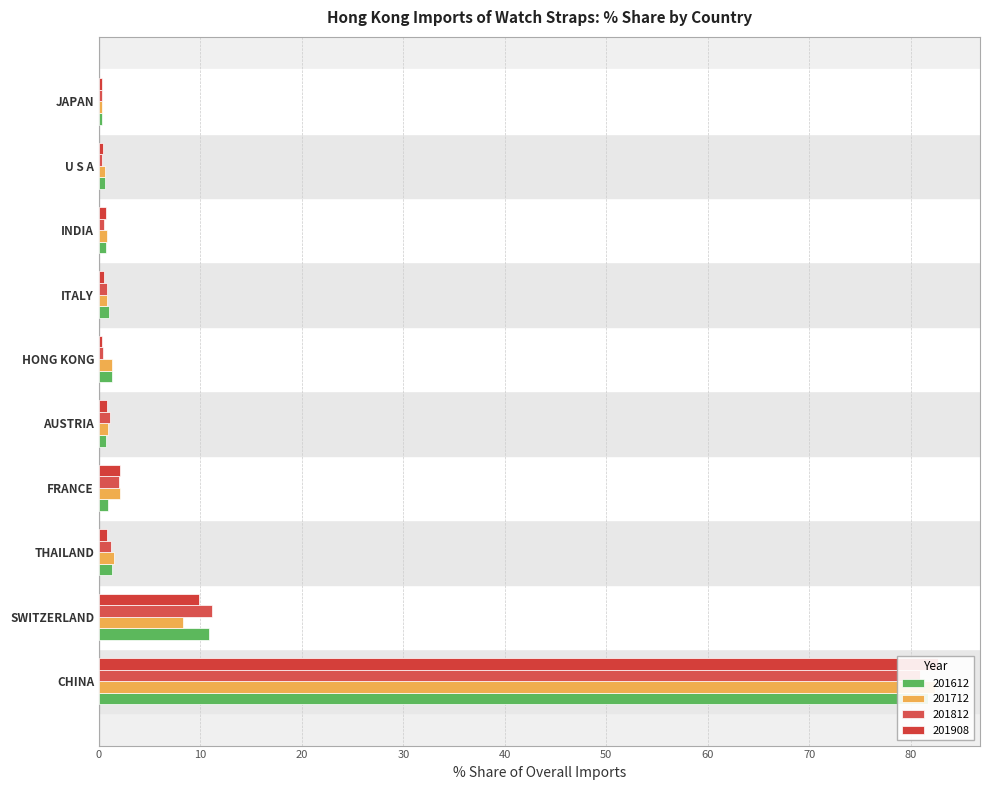

What is the approximate value of 201812 at FRANCE?

2.0